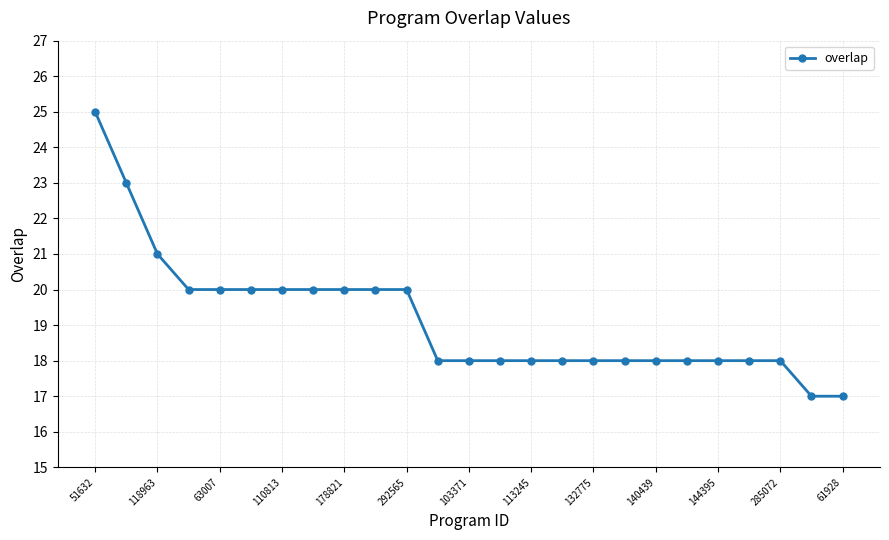

What is the average value?

19